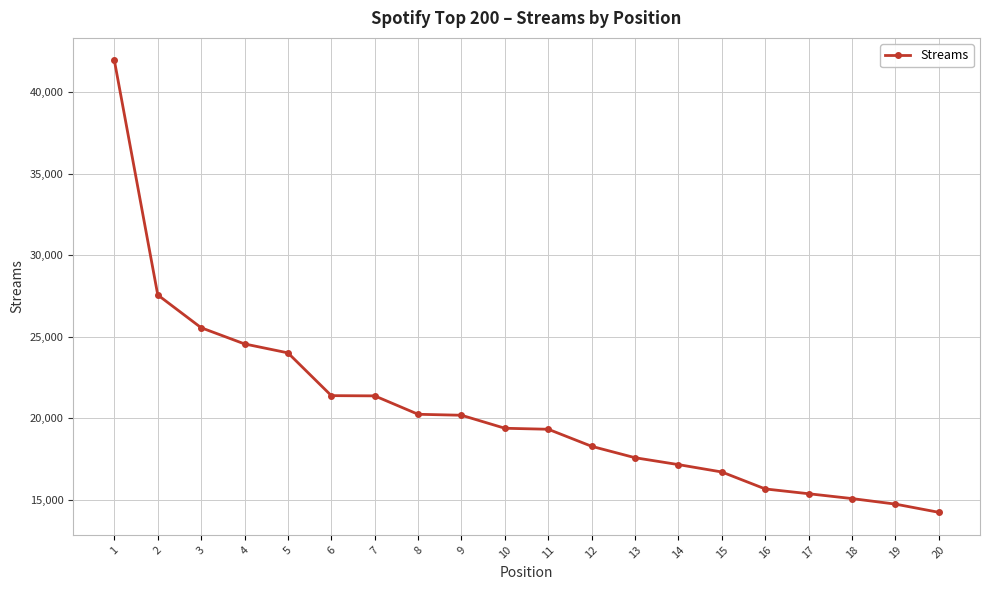

Between 5 and 15, which is larger?

5